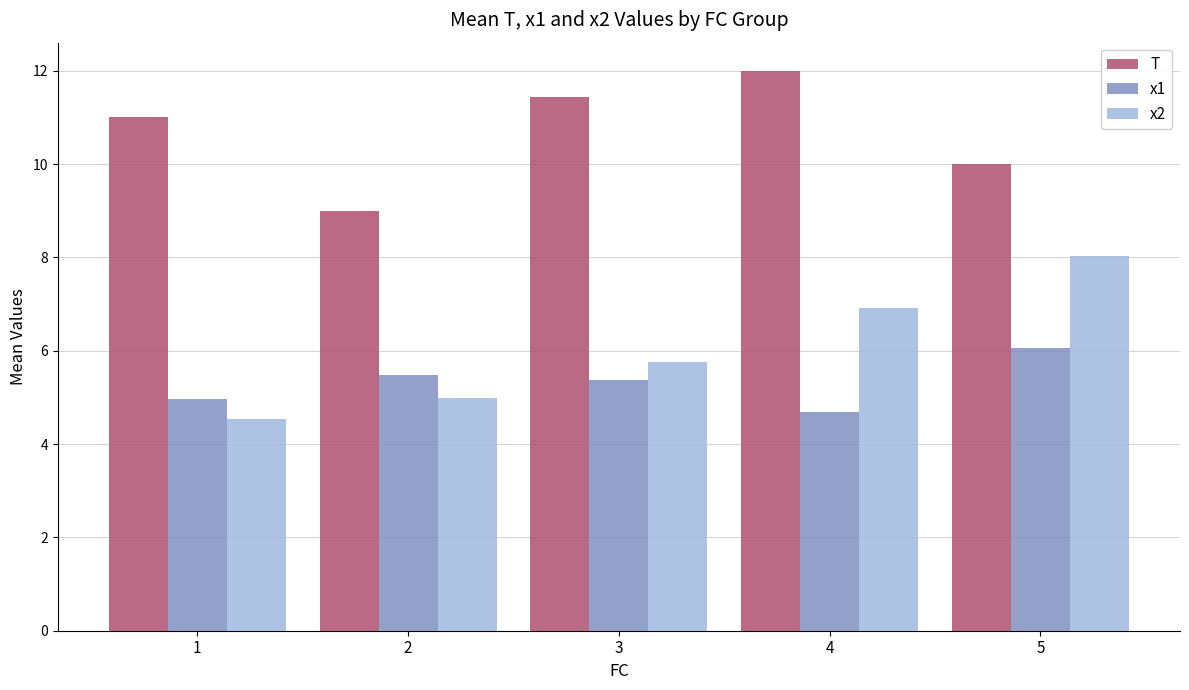

What is the spread (max minus min) of values at 4?

7.3